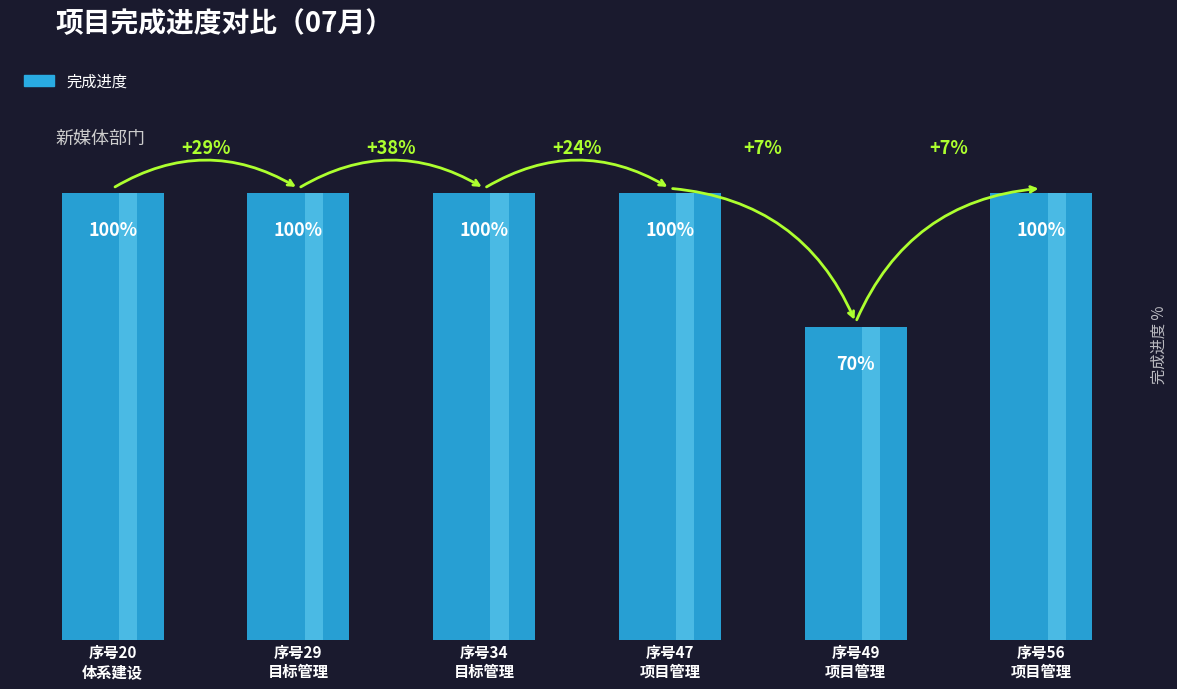

Between 序号29
目标管理 and 序号34
目标管理, which is larger?

序号29
目标管理